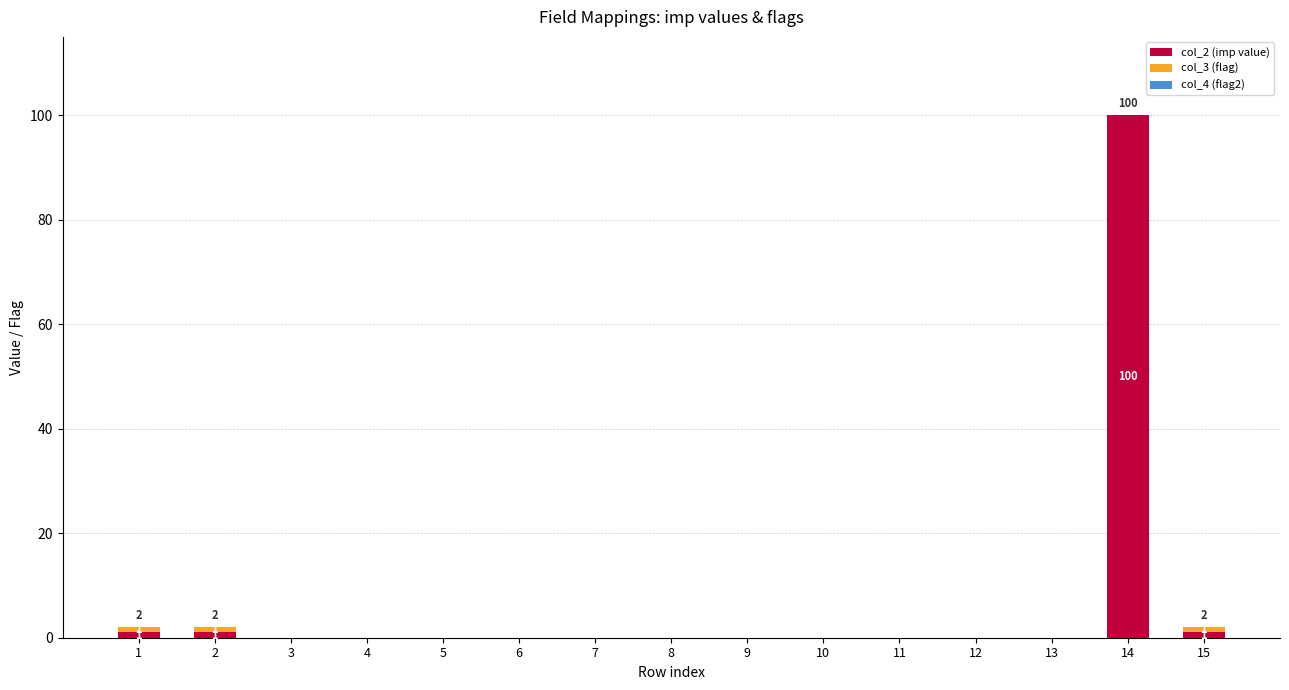

The value of col_2 (imp value) at 9 is -40. True or false?

False